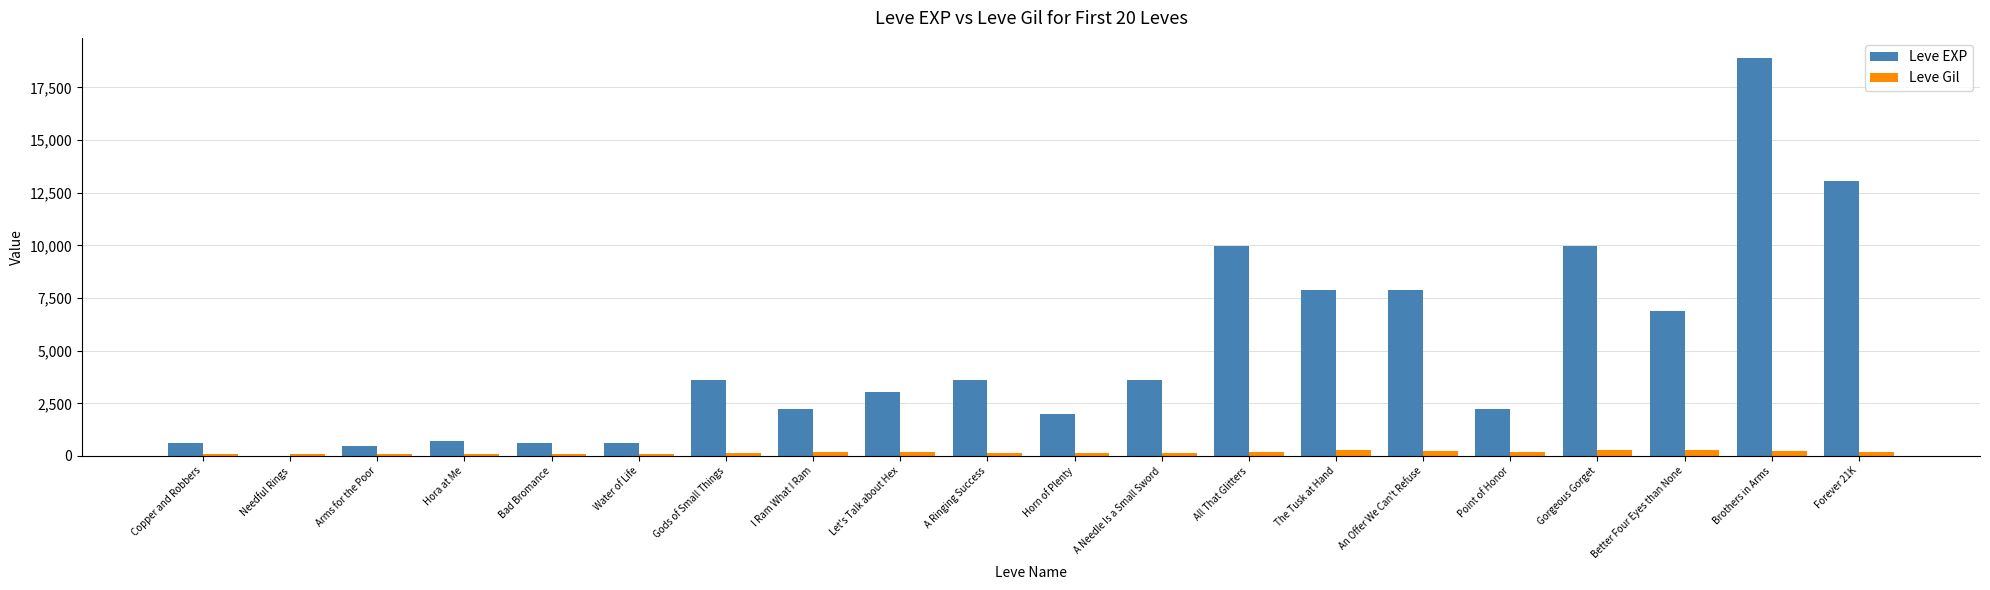

What is the sum of all Leve EXP values?

97911